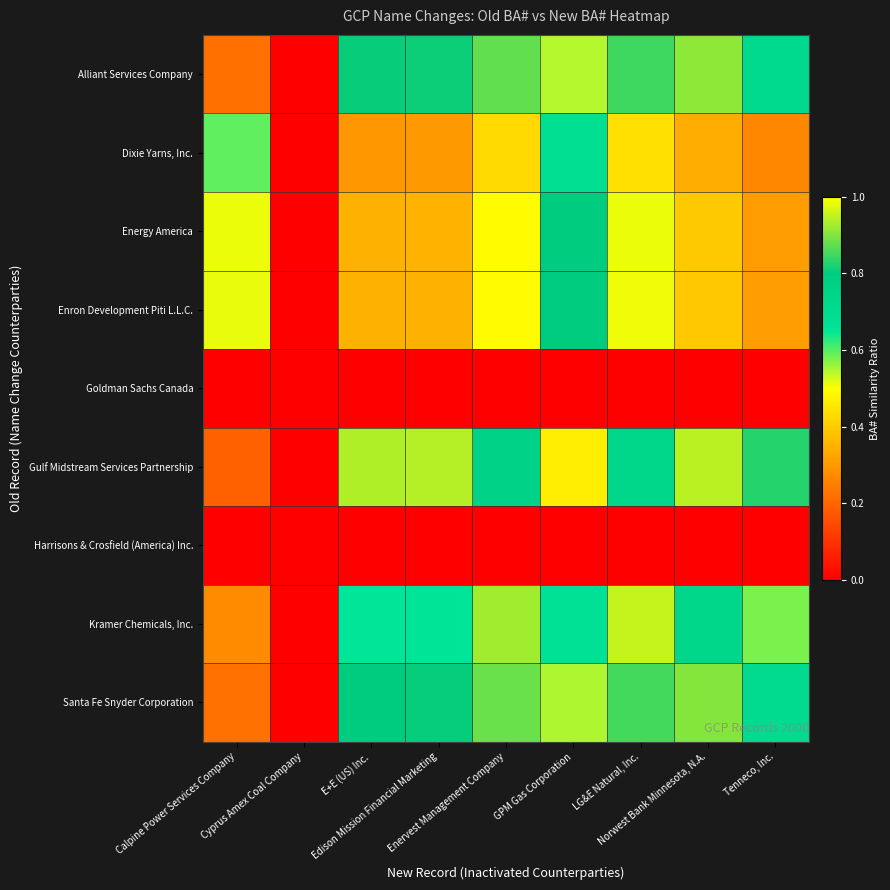

How many series are shown in this chart?

9